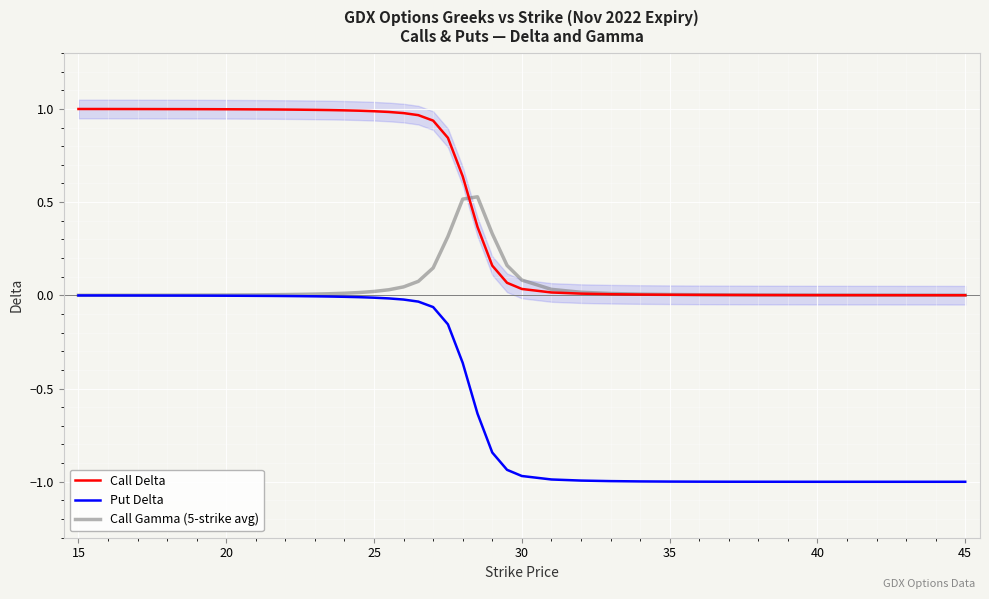

True or false: Call Gamma (5-strike avg) has a value of 0.0 at 20.

True